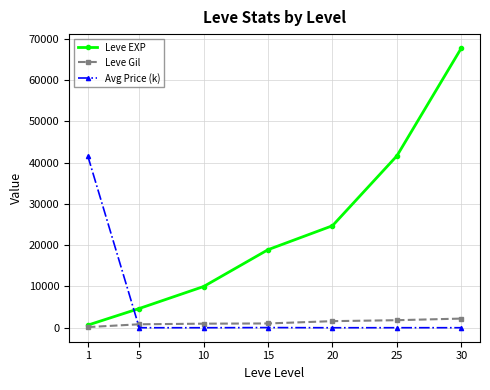

Does the chart have visible grid lines?

Yes